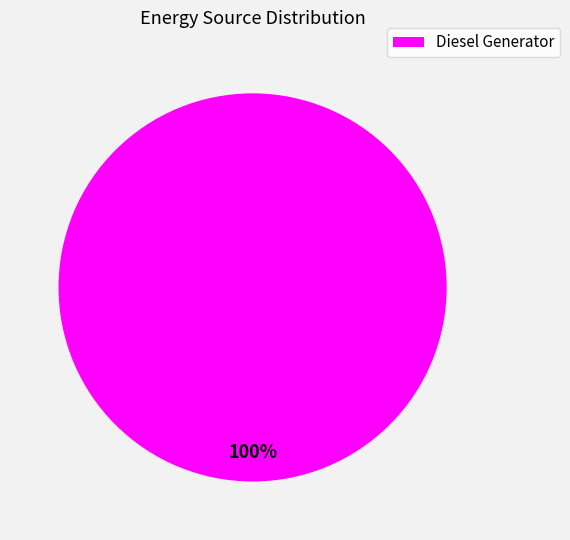

To the nearest percent, what portion does Diesel Generator represent?

100%